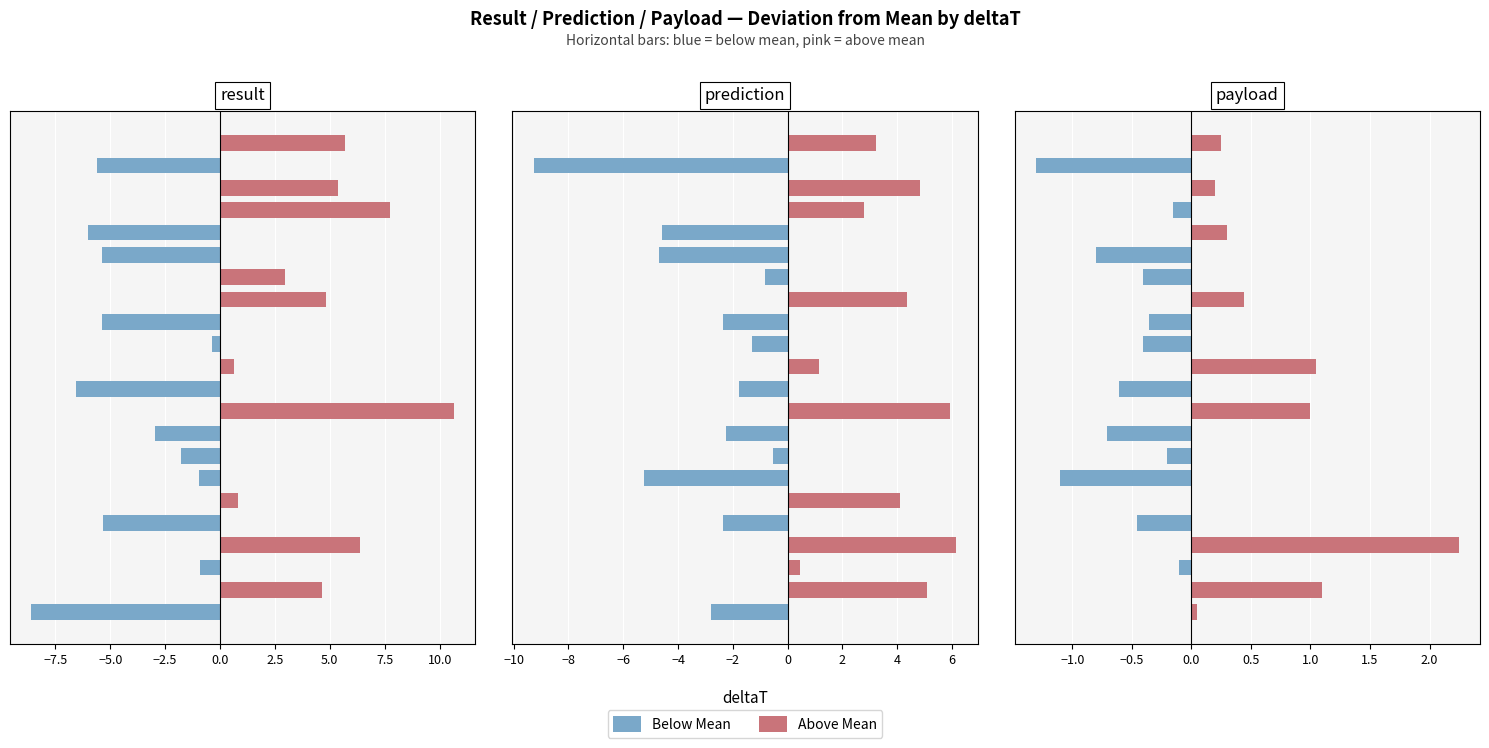

True or false: Above Mean has a value of 0.0 at 16.

True